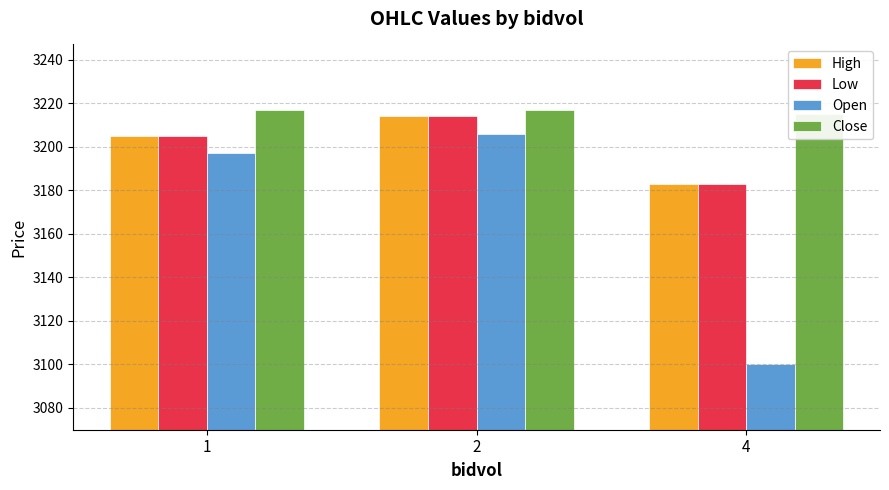

Reading right to left, transcribe all the data shown in this chart.

High: 3183.0	3214.0	3204.9
Low: 3183.0	3214.0	3204.9
Open: 3100.0	3206.0	3197.0
Close: 3215.0	3217.0	3216.8